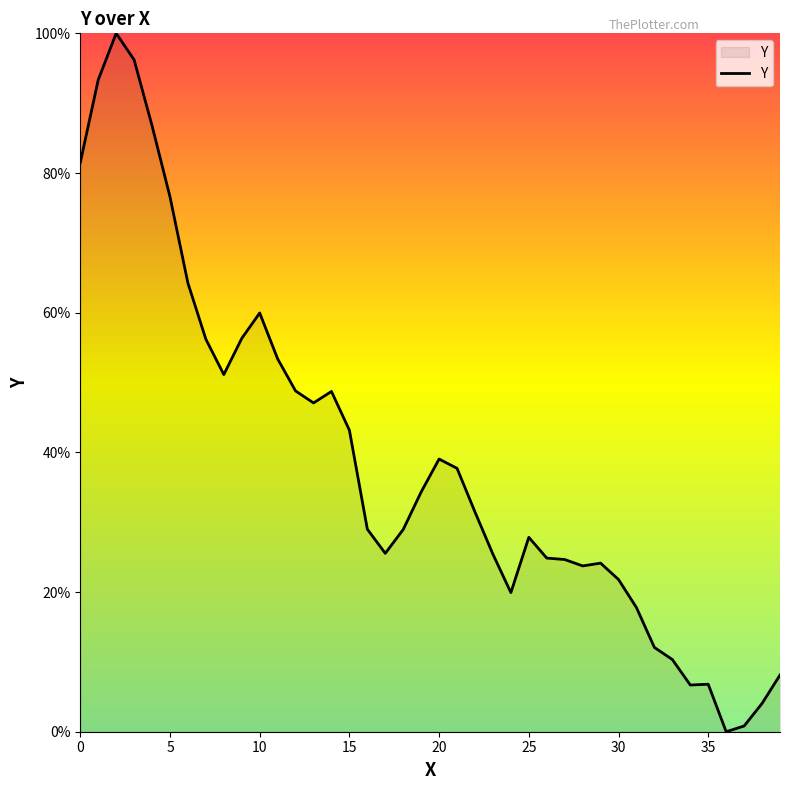

What is the maximum value shown in the chart?

100.0